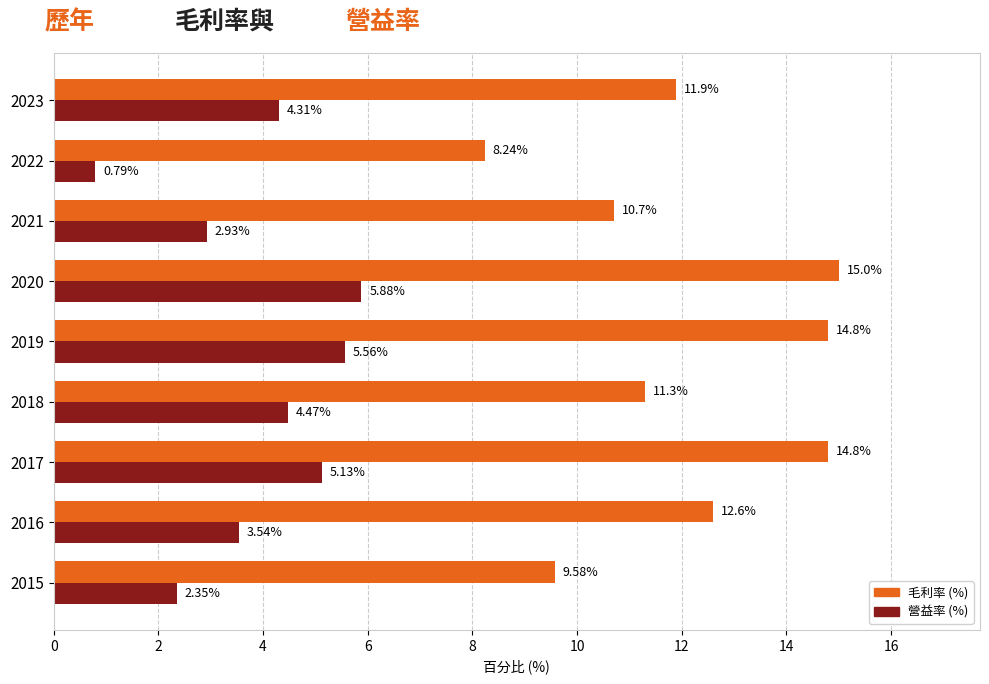

Which series has the largest total across all categories?

毛利率 (%)